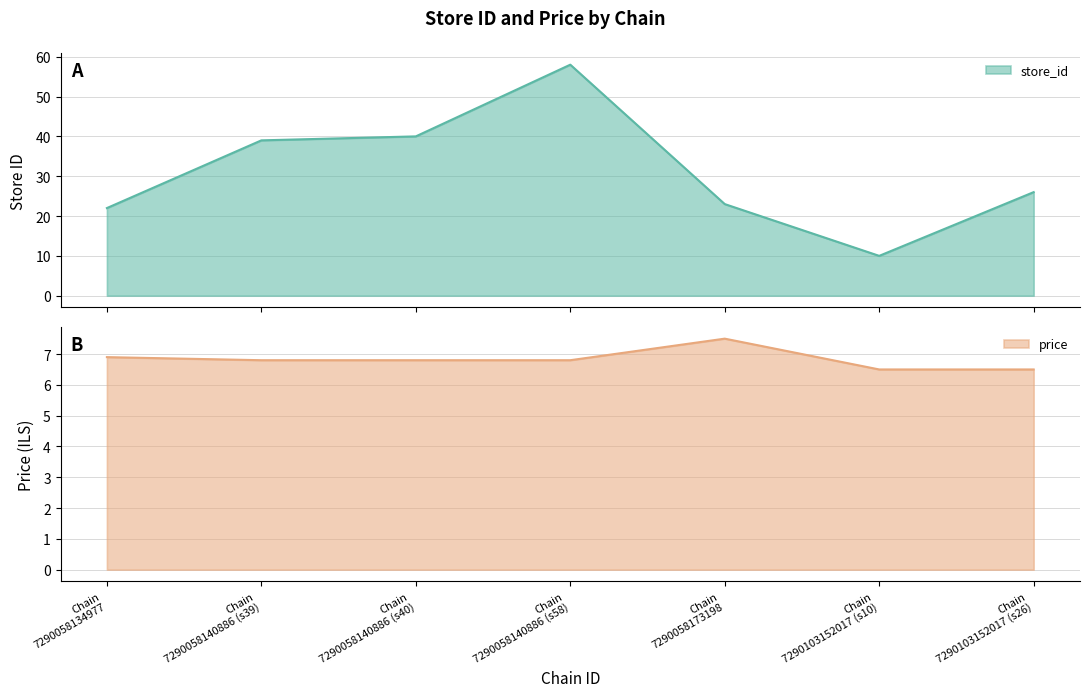

What is the minimum value shown in the chart?

6.5